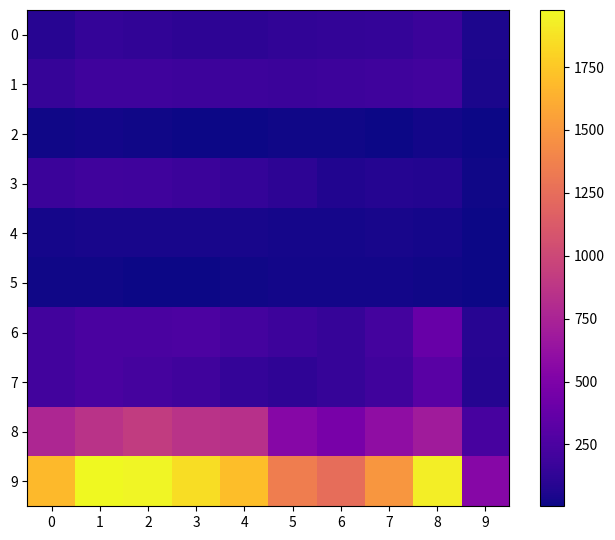

At which category is the sum across all series the highest?

1